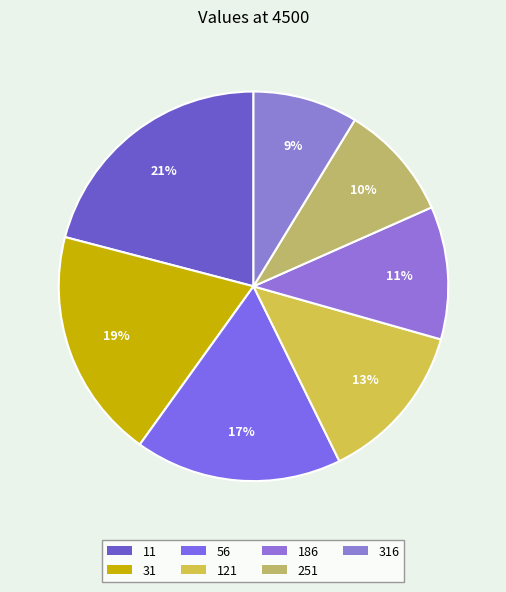

How many slices are in this pie chart?

7